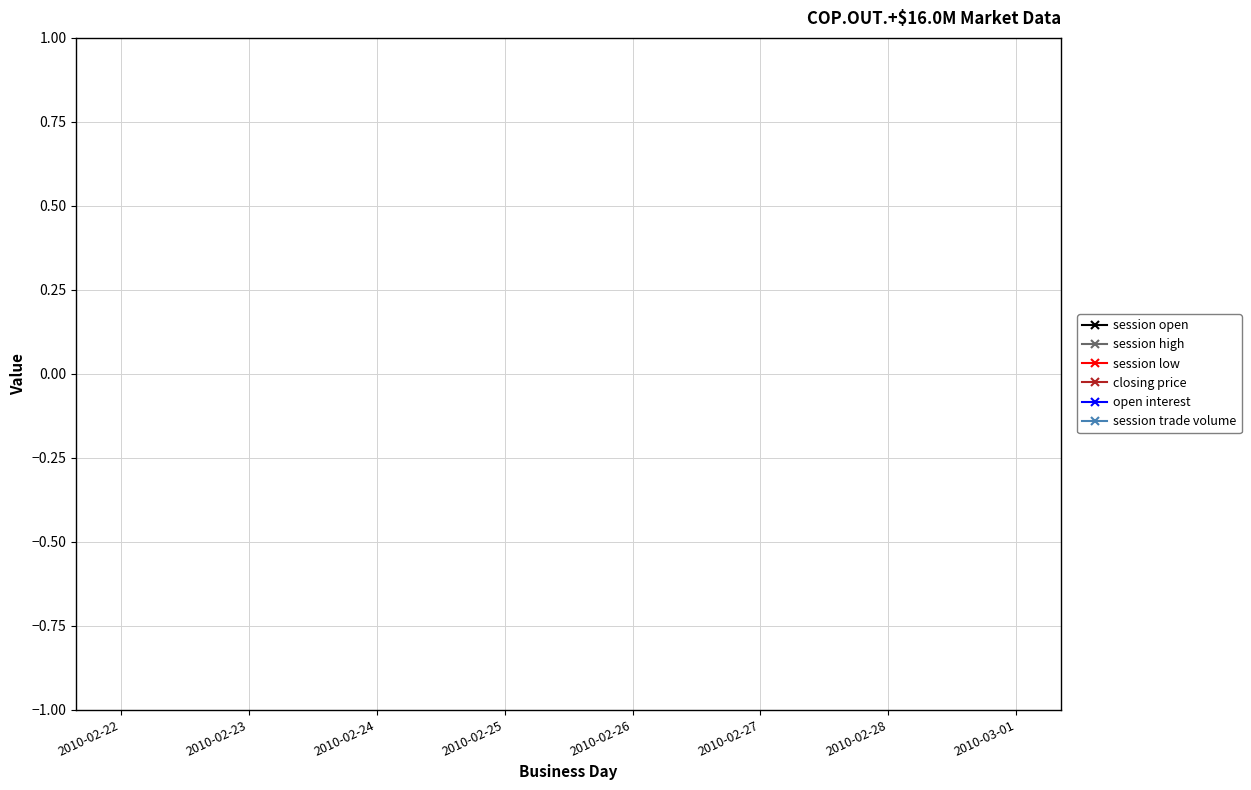

How many lines are shown in the chart?

6